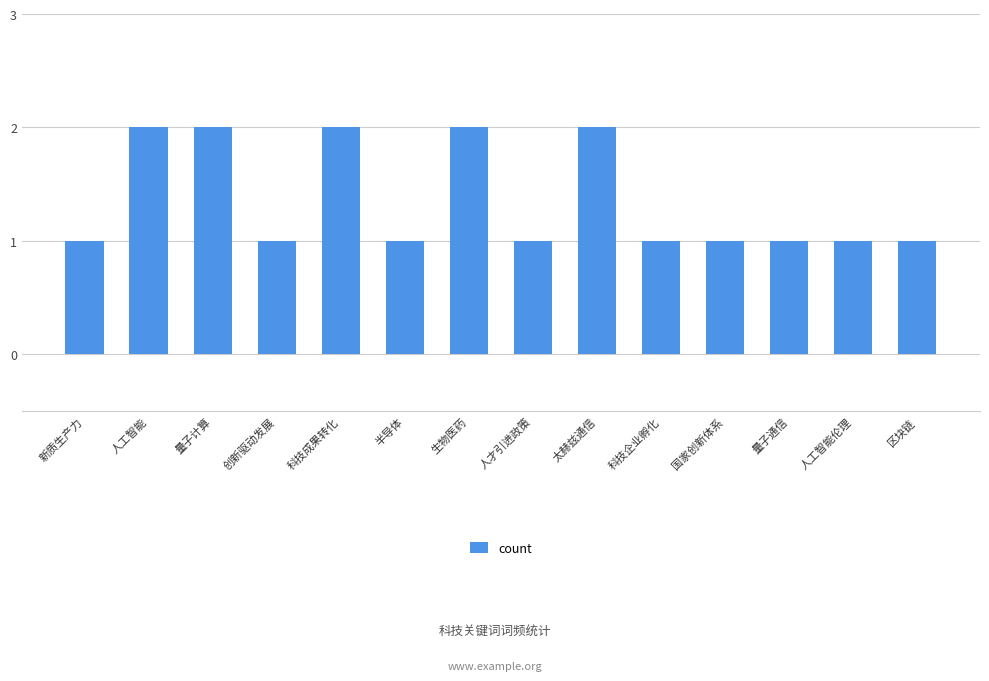

What value does the data have at 科技企业孵化?

1